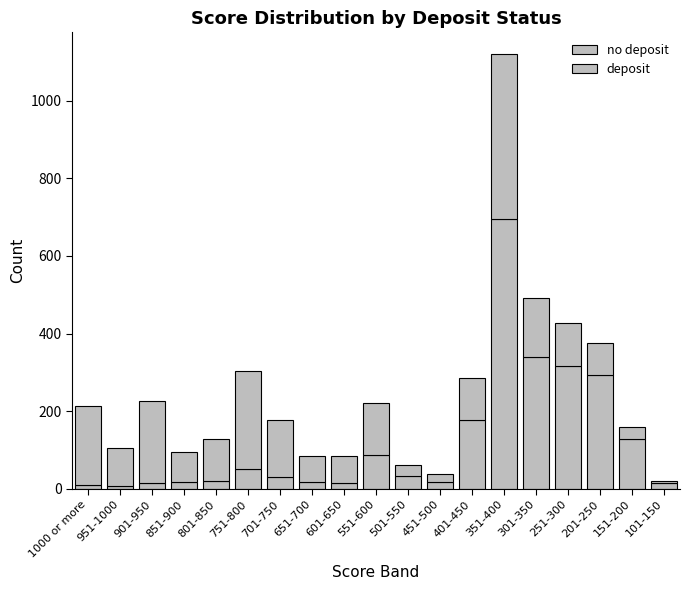

Between 451-500 and 1000 or more, which is larger?

451-500